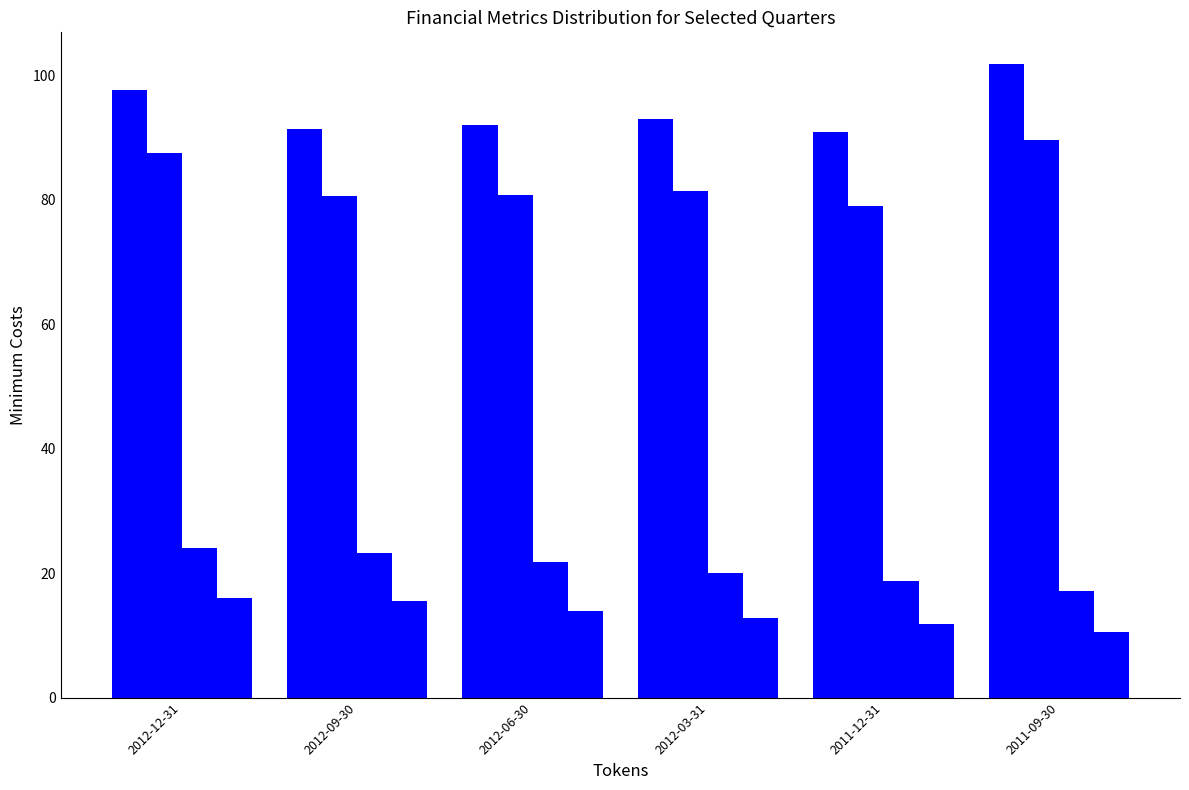

How many bars are there in total?

24